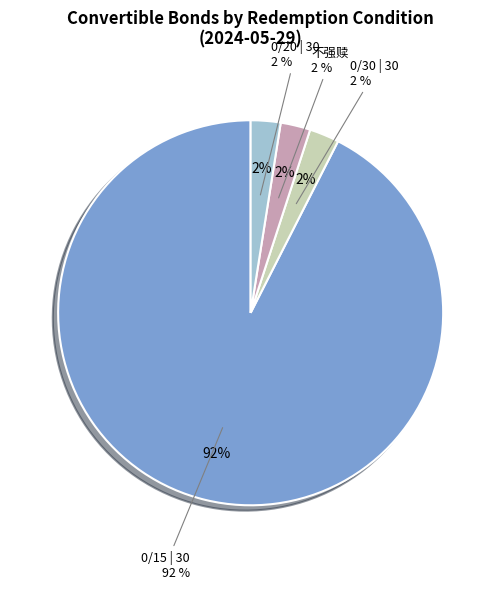

Is 0/15 | 30 the majority of the pie?

Yes